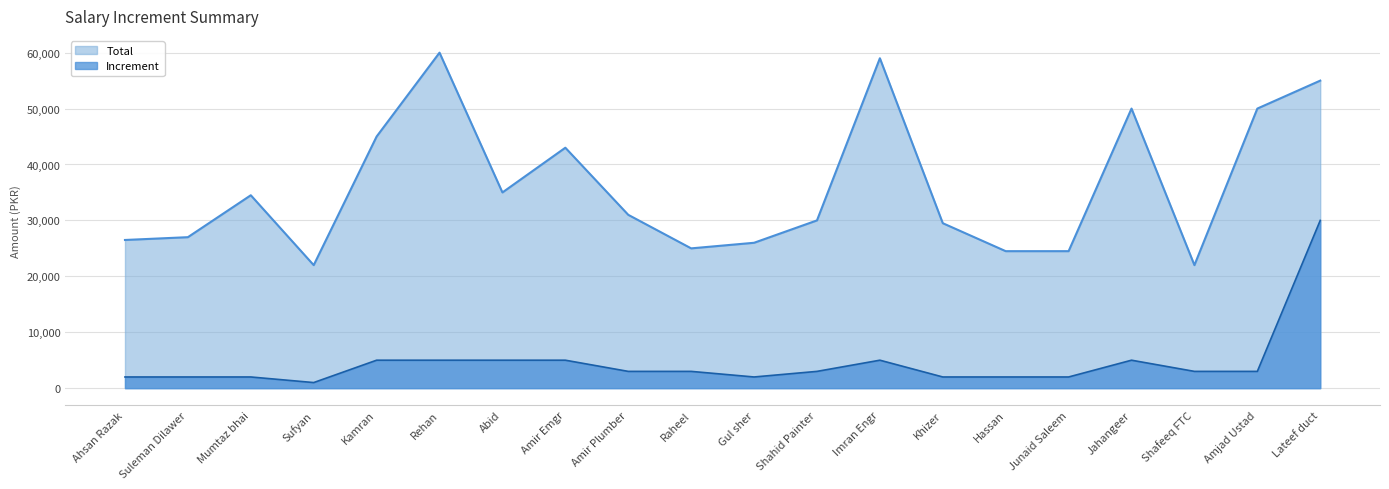

Reading left to right, what are all the values shown in this chart?

Total: Ahsan Razak=26500	Suleman Dilawer=27000	Mumtaz bhai=34500	Sufyan=22000	Kamran=45000	Rehan=60000	Abid=35000	Amir Emgr=43000	Amir Plumber=31000	Raheel=25000	Gul sher=26000	Shahid Painter=30000	Imran Engr=59000	Khizer=29500	Hassan=24500	Junaid Saleem=24500	Jahangeer=50000	Shafeeq FTC=22000	Amjad Ustad=50000	Lateef duct=55000
Increment: Ahsan Razak=2000	Suleman Dilawer=2000	Mumtaz bhai=2000	Sufyan=1000	Kamran=5000	Rehan=5000	Abid=5000	Amir Emgr=5000	Amir Plumber=3000	Raheel=3000	Gul sher=2000	Shahid Painter=3000	Imran Engr=5000	Khizer=2000	Hassan=2000	Junaid Saleem=2000	Jahangeer=5000	Shafeeq FTC=3000	Amjad Ustad=3000	Lateef duct=30000